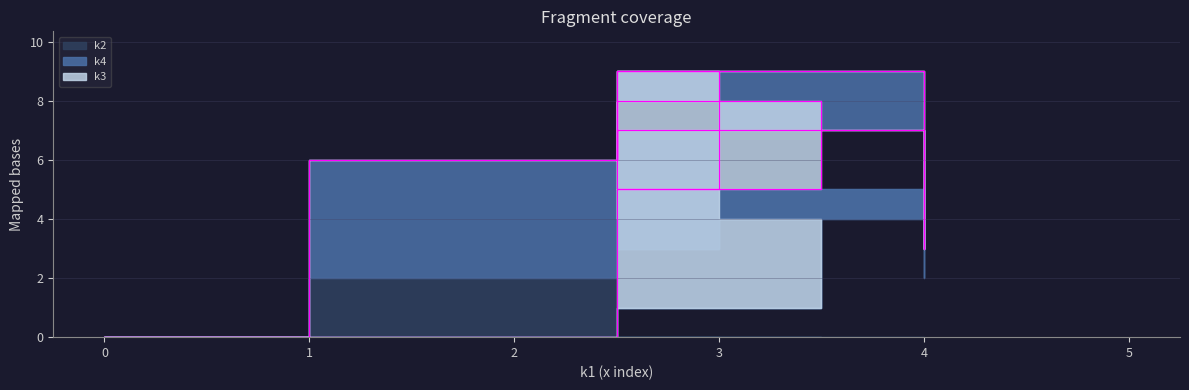

How many values in the k2 series are below 3?

5